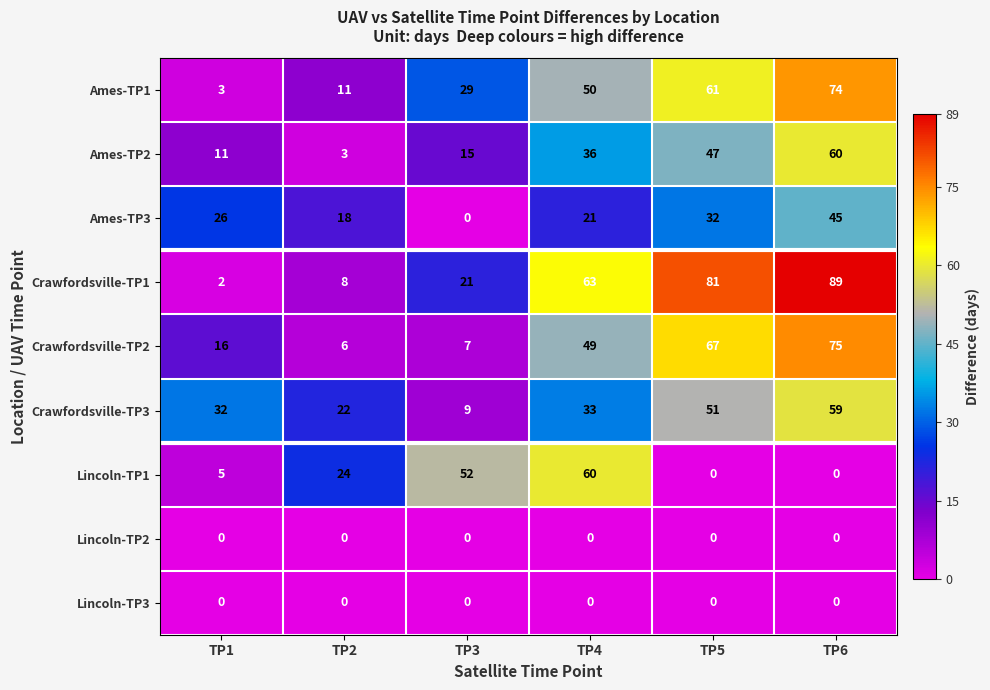

Which series has the widest spread of values?

Crawfordsville-TP1